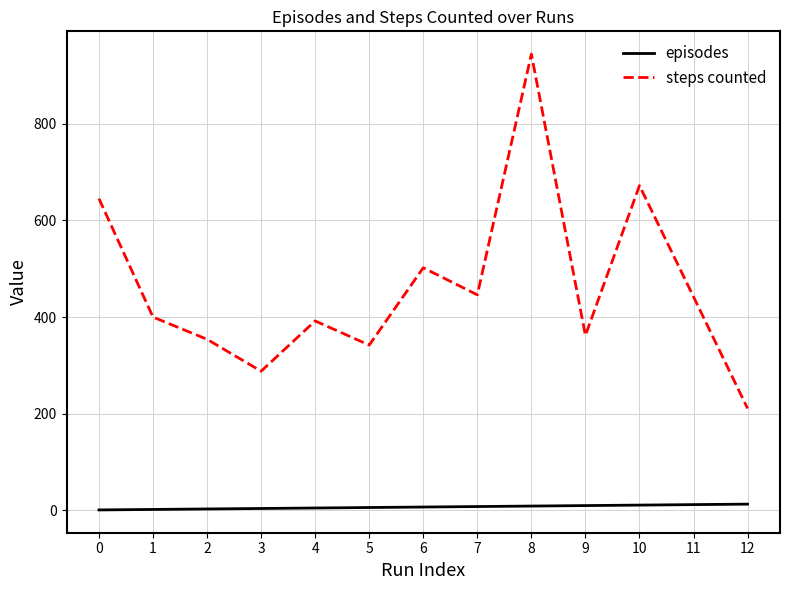

What are all the series names shown in the legend?

episodes, steps counted